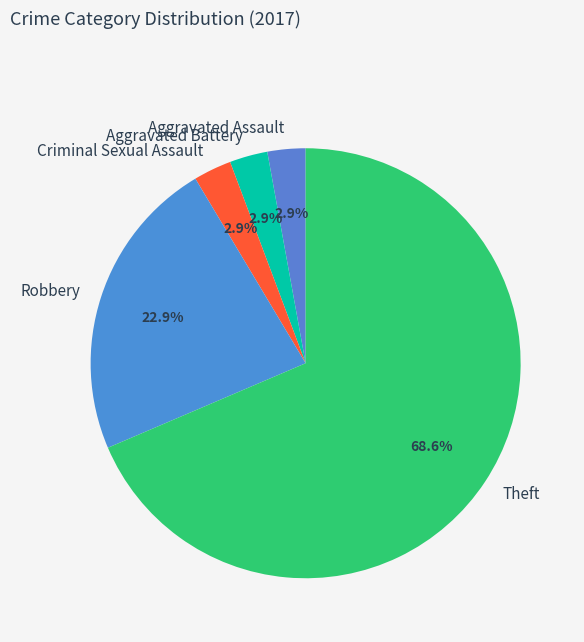

Count the number of slices in the pie.

5